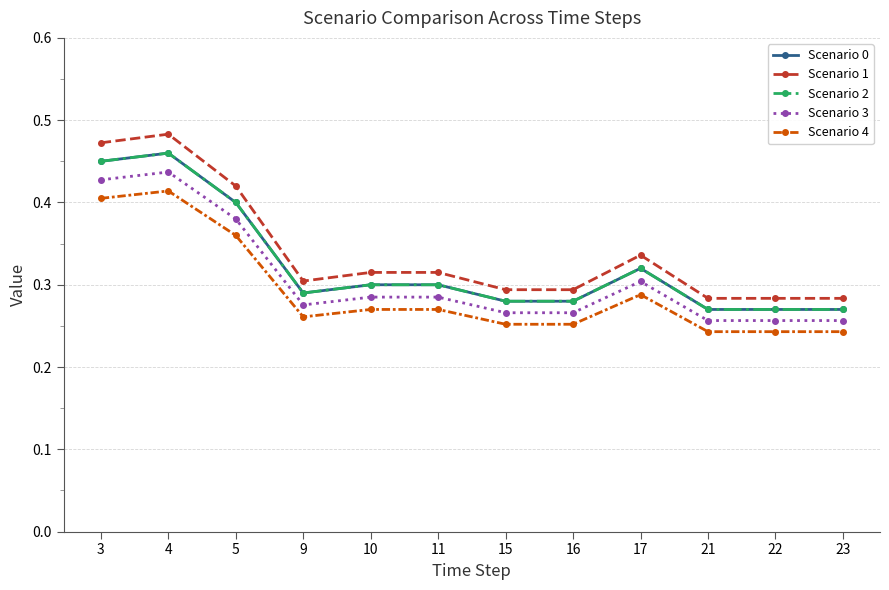

Is this an area chart (filled region under the line)?

No